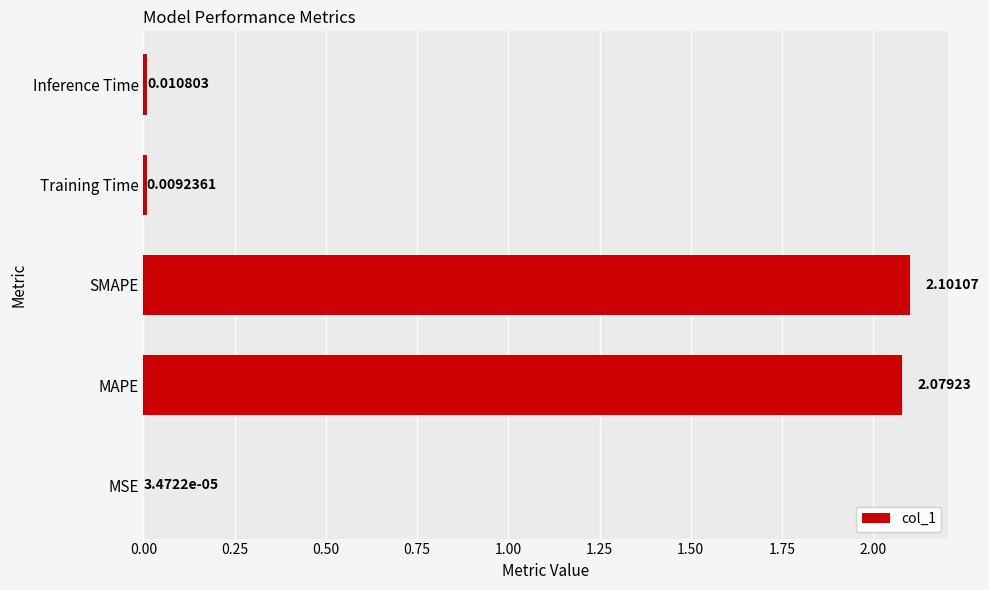

Which category has the highest value across all series?

SMAPE